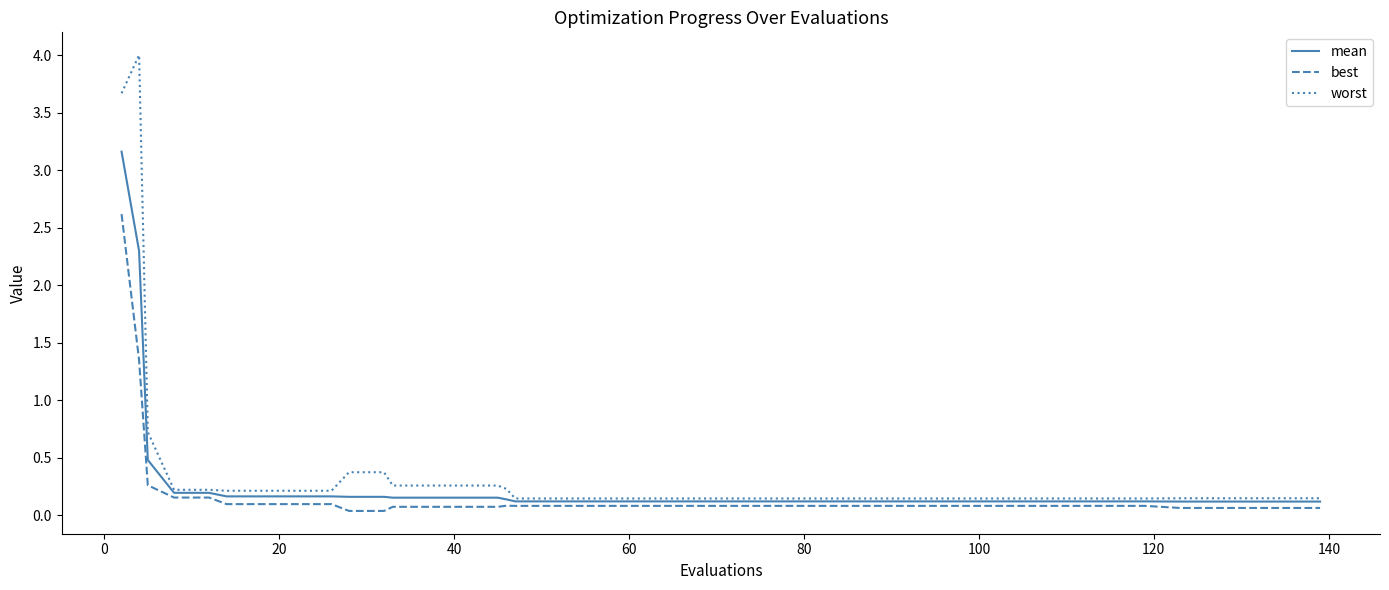

Does the chart display data point markers on the line(s)?

No